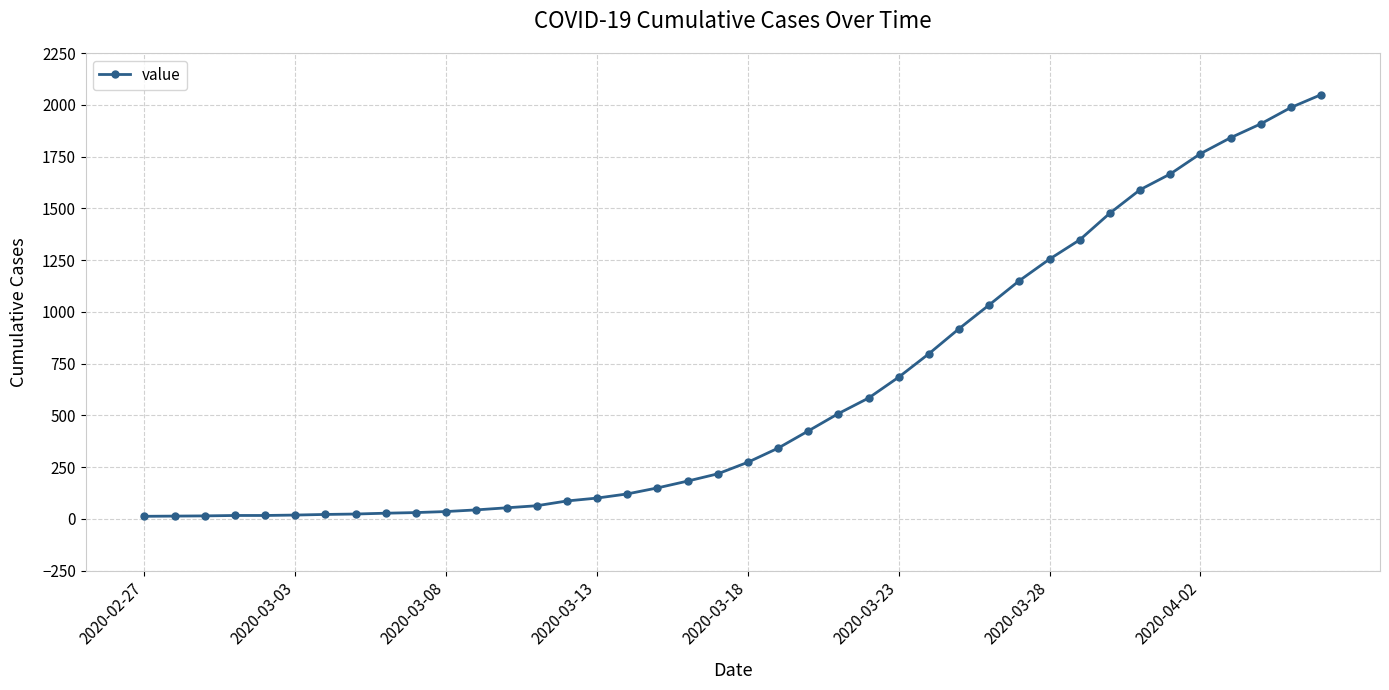

What is the greatest value displayed?

2049